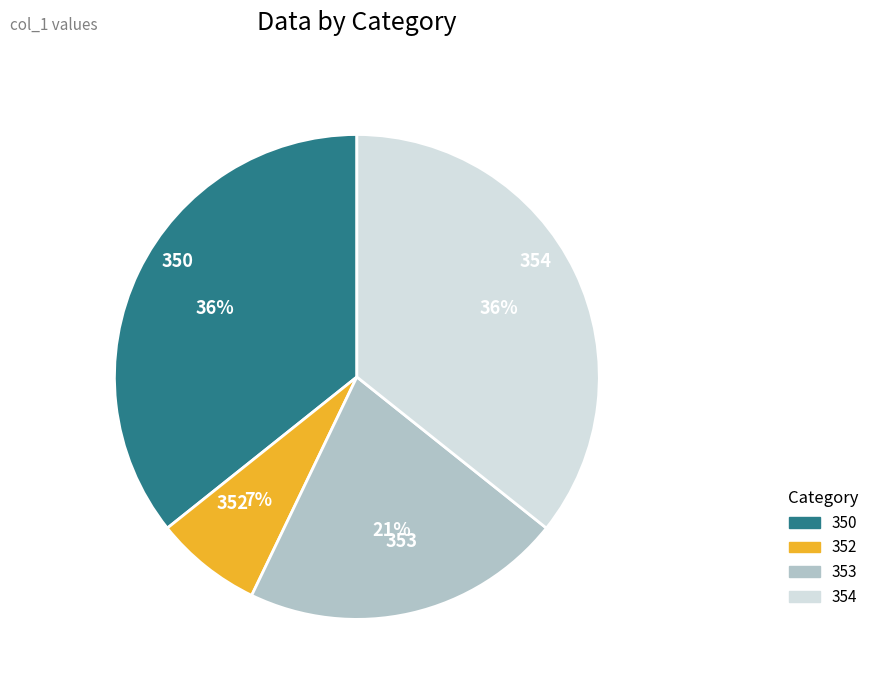

Which category has the smallest portion of the pie?

352